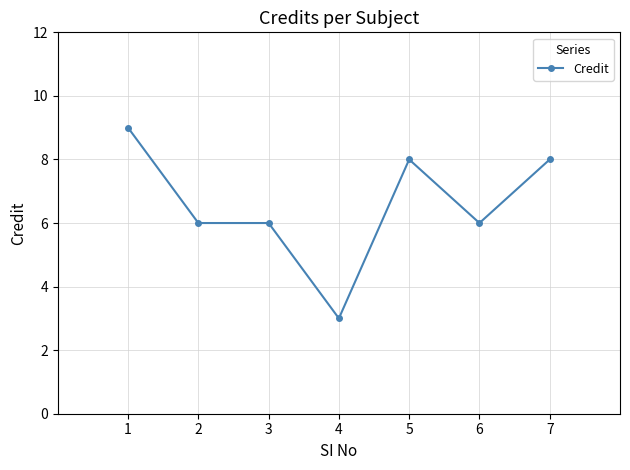

True or false: there are more than 0 points higher than both neighbors.

True